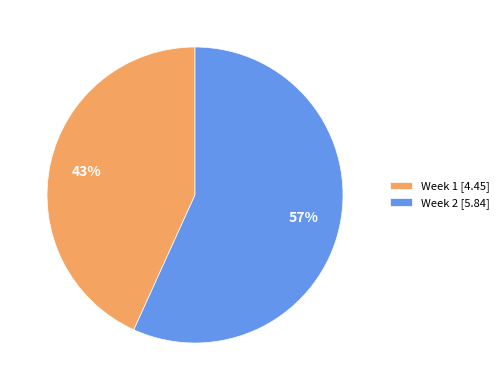

Is there a majority slice in this chart?

Yes